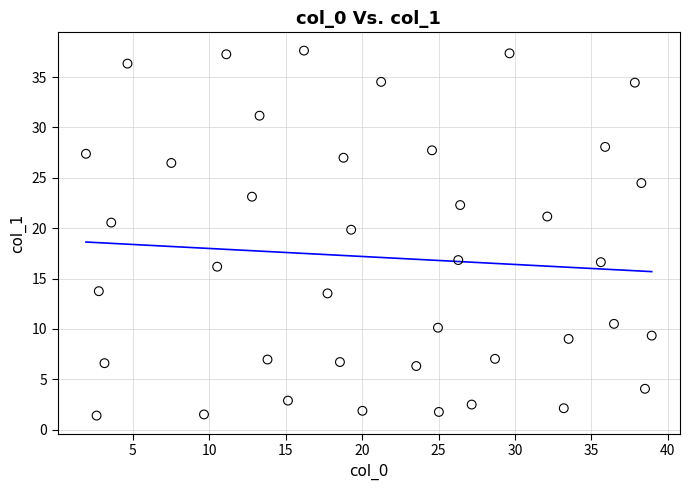

What is the range of Y values (max minus min)?

36.2